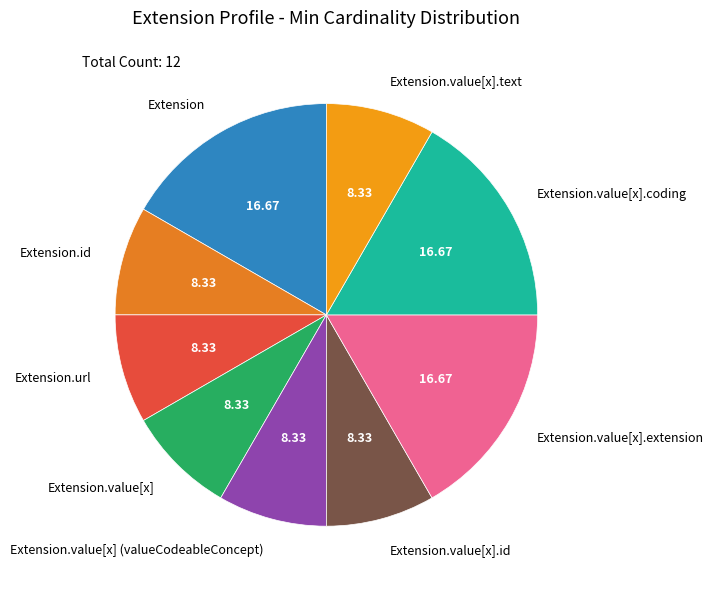

Does Extension represent more than half of the total?

No